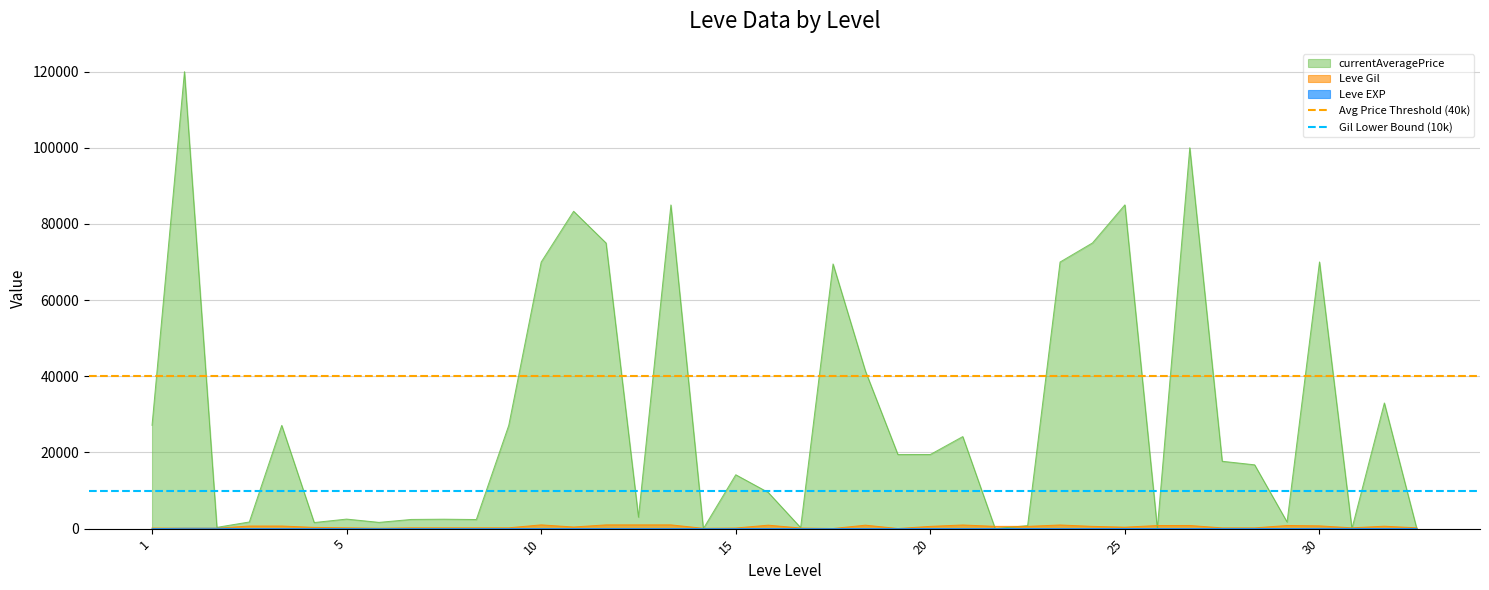

What is the value of the Avg Price Threshold (40k) point at the 1st from the left?

40000